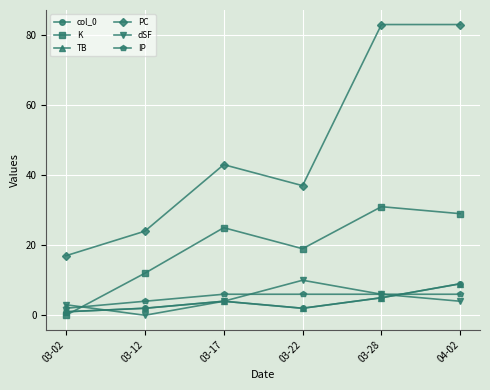

Reading left to right, transcribe all the data shown in this chart.

col_0: 03-02=1	03-12=2	03-17=4	03-22=2	03-28=5	04-02=9
K: 03-02=0	03-12=12	03-17=25	03-22=19	03-28=31	04-02=29
TB: 03-02=1	03-12=2	03-17=4	03-22=2	03-28=5	04-02=9
PC: 03-02=17	03-12=24	03-17=43	03-22=37	03-28=83	04-02=83
dSF: 03-02=3	03-12=0	03-17=4	03-22=10	03-28=6	04-02=4
IP: 03-02=2	03-12=4	03-17=6	03-22=6	03-28=6	04-02=6